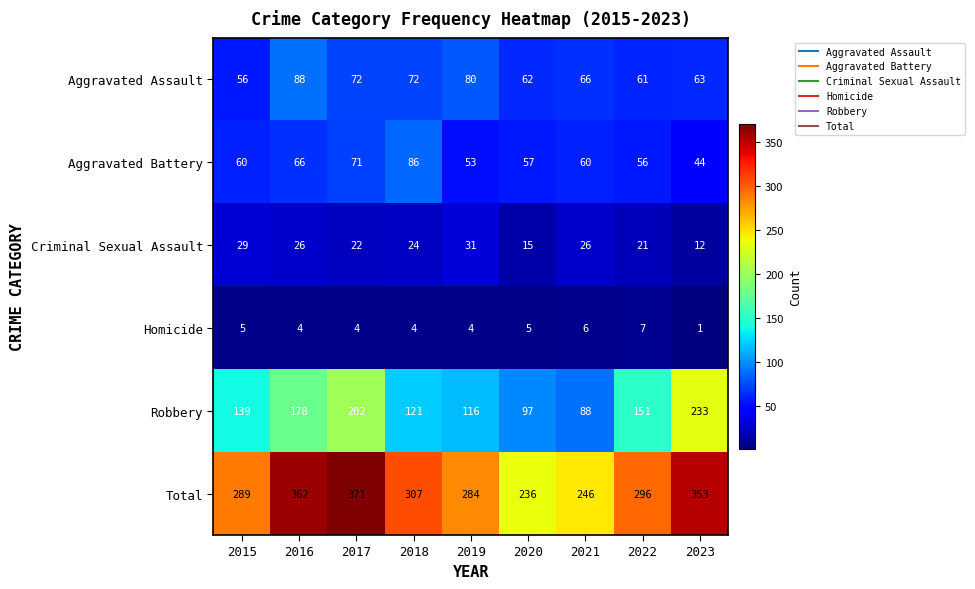

What value does the Aggravated Assault series have at 2016, to the nearest 10?

90